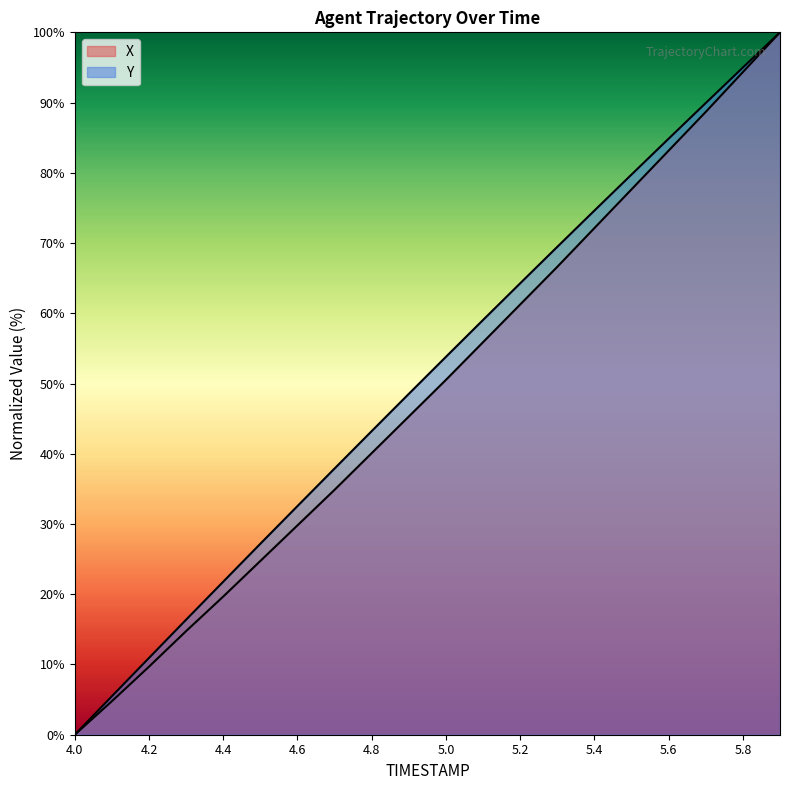

Reading right to left, list all the values displayed in this chart.

X: 100.0	94.3	88.7	83.2	77.6	72.1	66.6	61.3	55.9	50.5	45.3	40.1	34.9	29.8	24.7	19.7	14.8	9.7	4.8	0.0
Y: 100.0	95.0	89.9	84.9	79.8	74.6	69.5	64.3	59.1	53.8	48.5	43.2	37.9	32.6	27.2	21.8	16.4	10.9	5.5	0.0